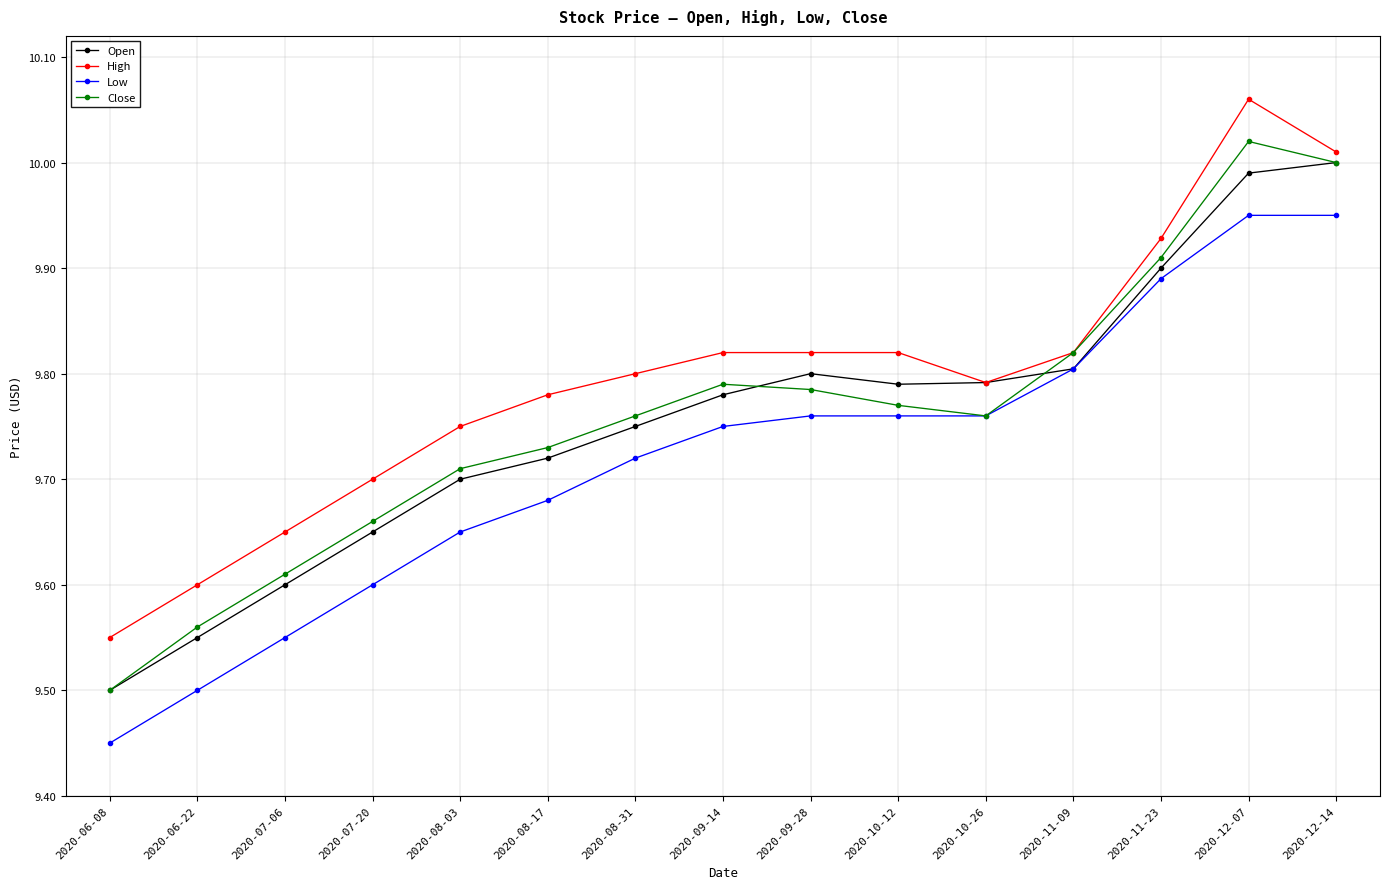

At which label does High reach its peak?

2020-12-07